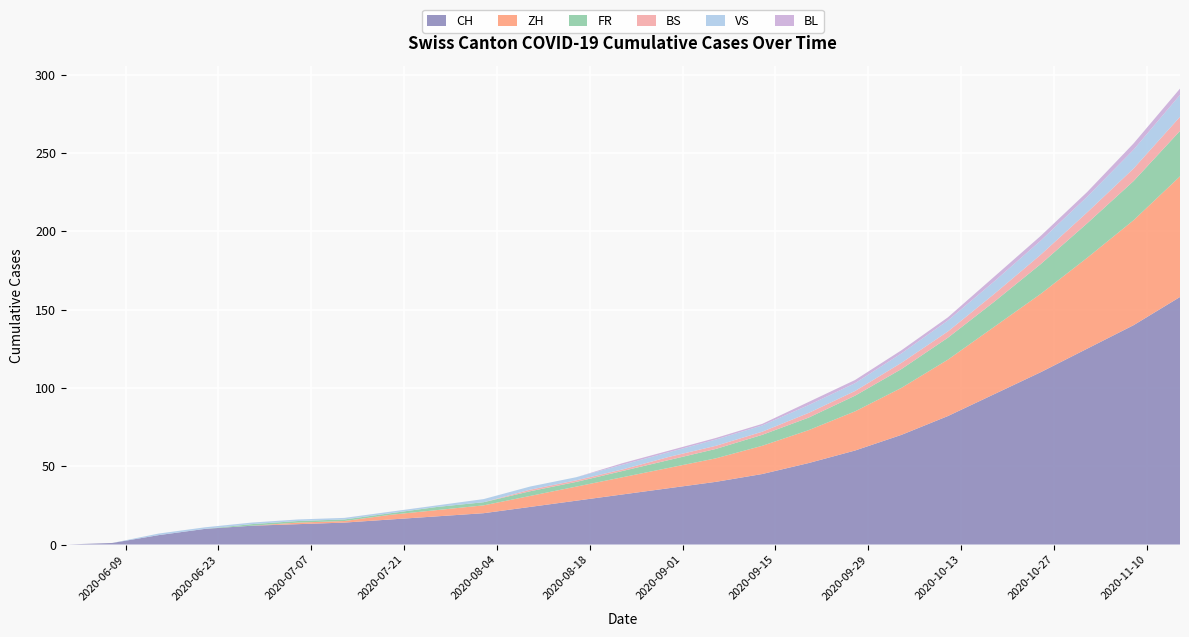

Reading left to right, extract all data points from this chart.

CH: 0	1	6	10	12	13	14	16	18	20	24	28	32	36	40	45	52	60	70	82	96	110	125	140	158
ZH: 0	0	0	0	0	1	1	3	4	5	7	9	11	13	15	18	21	25	30	36	43	50	58	67	77
FR: 0	0	0	0	1	1	1	1	2	2	3	3	4	5	6	7	8	10	12	14	16	19	22	25	29
BS: 0	0	0	0	0	0	0	0	0	0	1	1	1	2	2	2	3	3	4	4	5	6	7	8	9
VS: 0	0	1	1	1	1	1	1	1	2	2	2	3	3	4	4	5	5	6	7	8	9	10	12	14
BL: 0	0	0	0	0	0	0	0	0	0	0	0	1	1	1	1	2	2	2	2	3	3	3	4	4